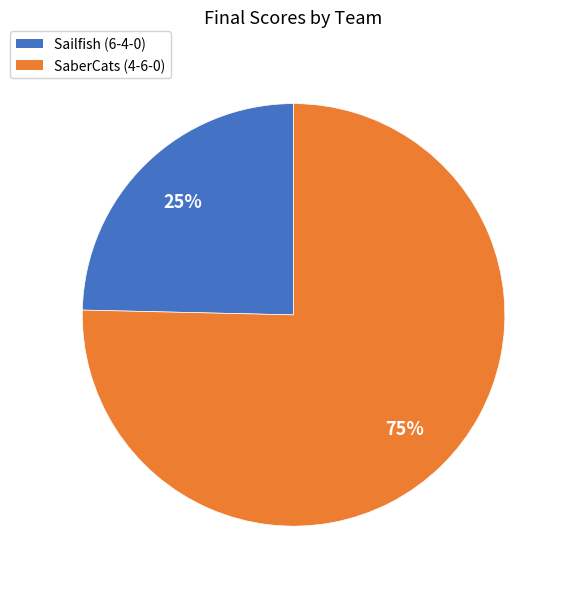

Count the number of slices in the pie.

2